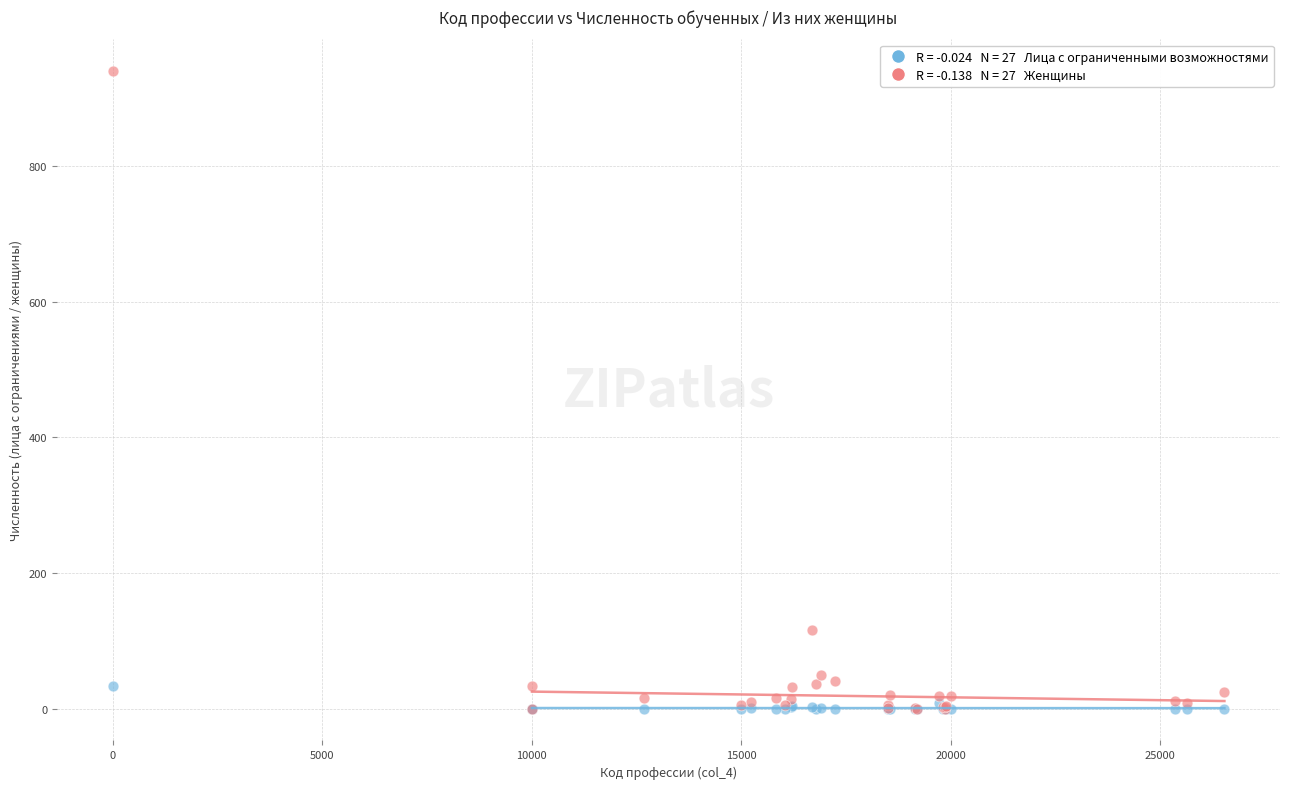

Across all series, what Y value is closest to 470?

116